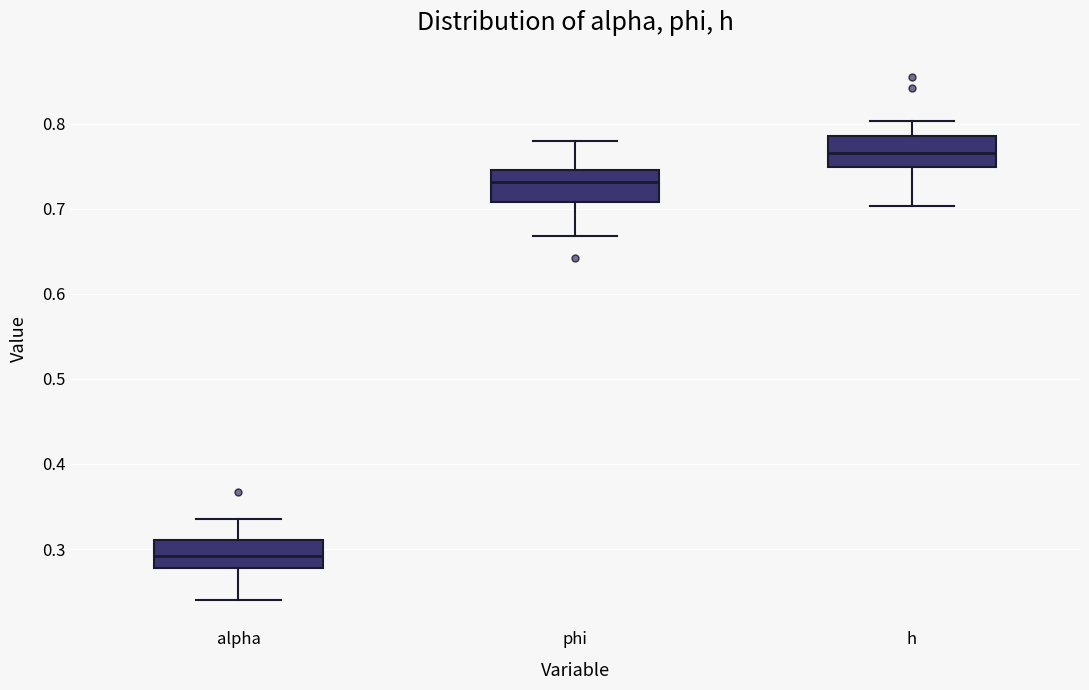

Where does the upper whisker of the box for phi end on the y-axis? The values are not printed on the chart, so give them approximately, as read against the axis.

0.78